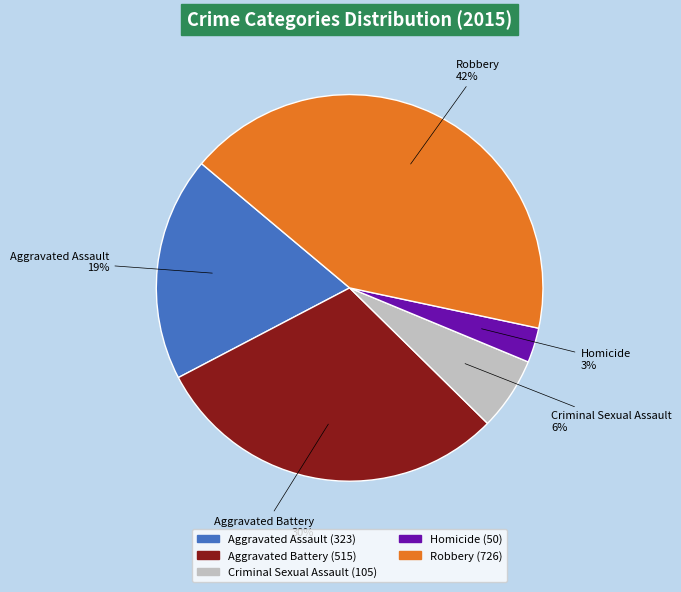

Which category has the smallest portion of the pie?

Homicide